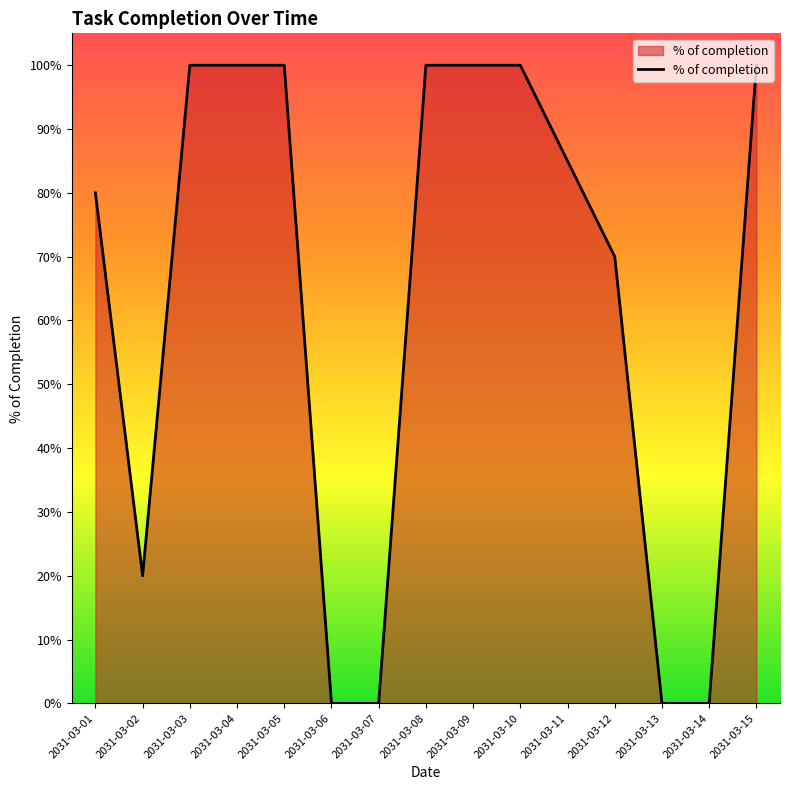

How many categories are shown in the chart?

15